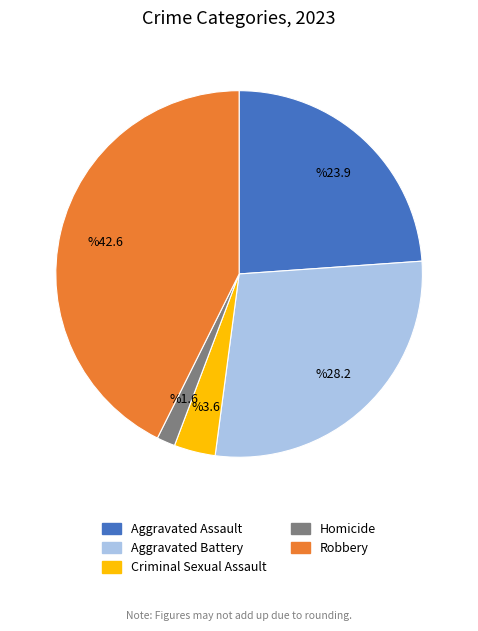

Is Criminal Sexual Assault the majority of the pie?

No